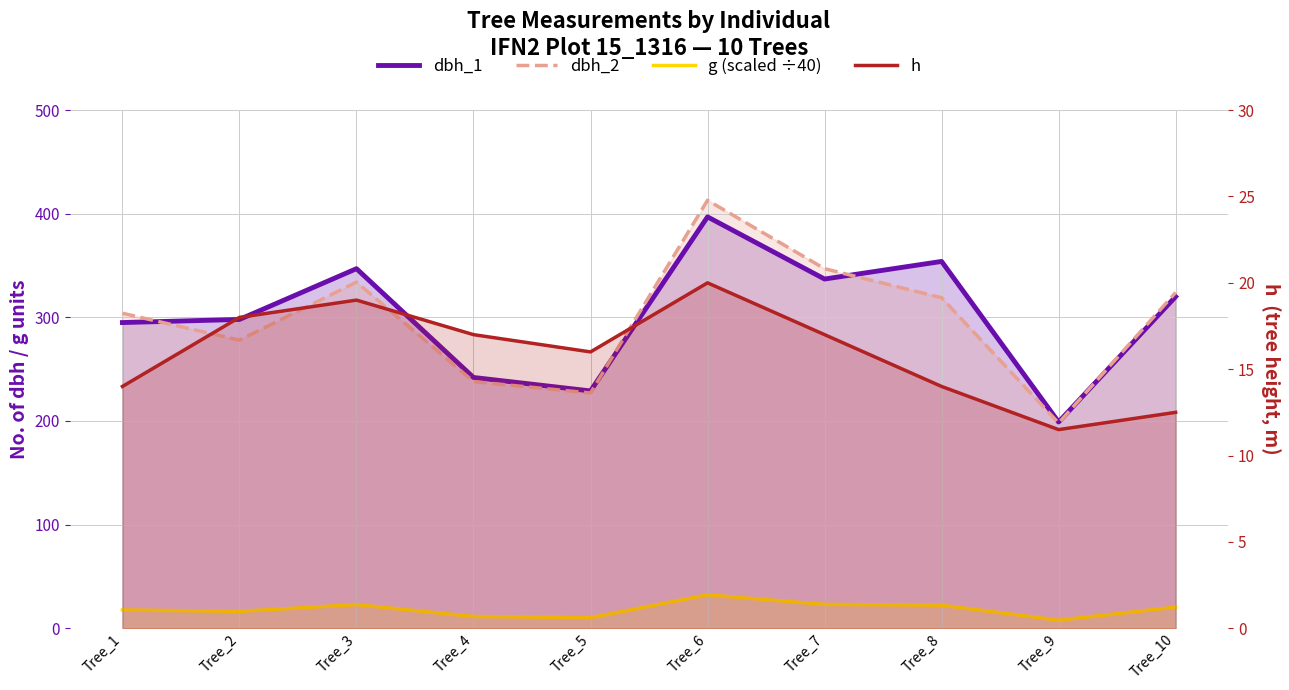

What is the spread (max minus min) of values at Tree_9?

191.3